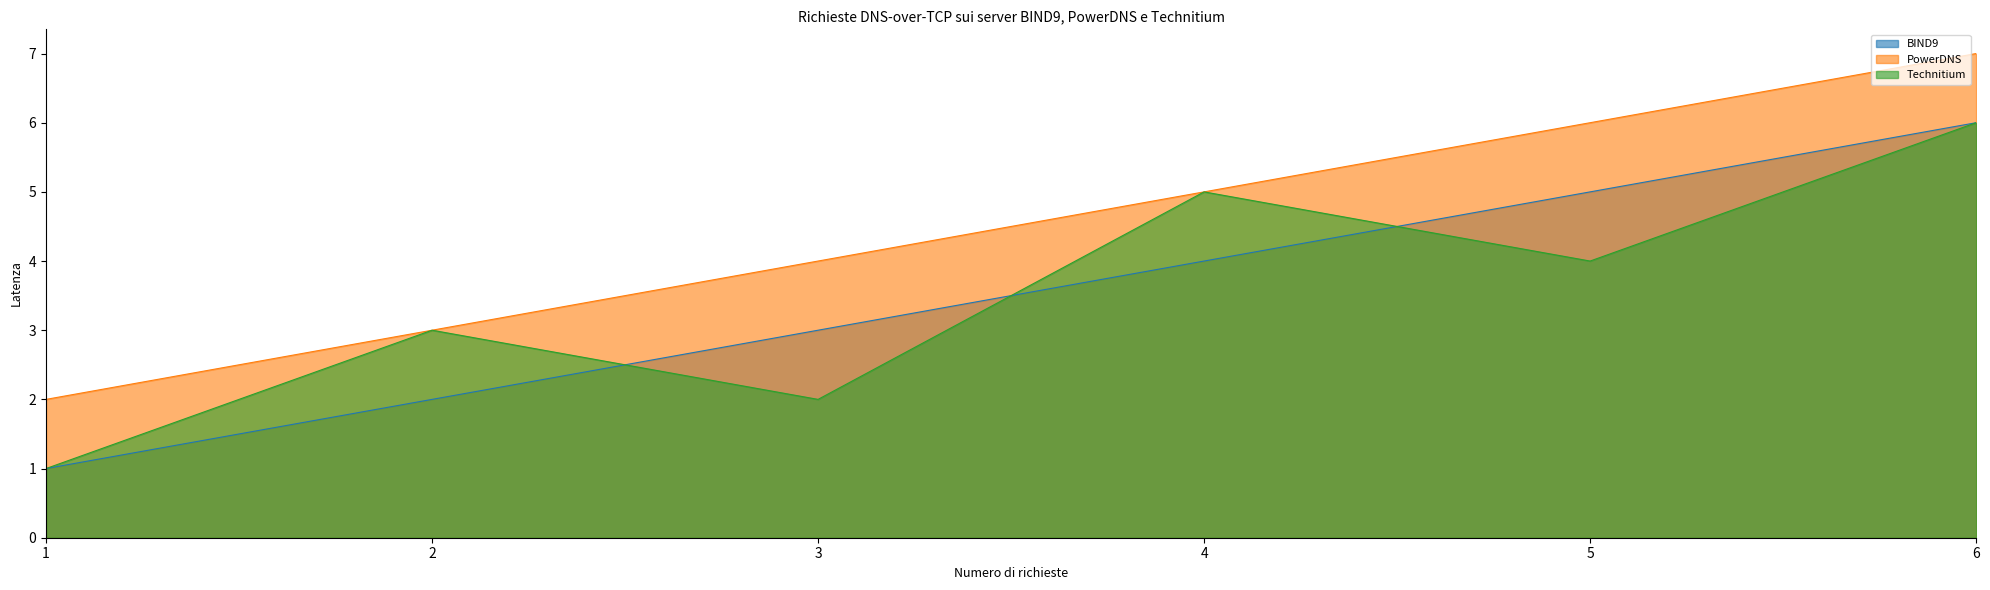

Reading left to right, what are all the values shown in this chart?

BIND9: 1=1	2=2	3=3	4=4	5=5	6=6
PowerDNS: 1=2	2=3	3=4	4=5	5=6	6=7
Technitium: 1=1	2=3	3=2	4=5	5=4	6=6